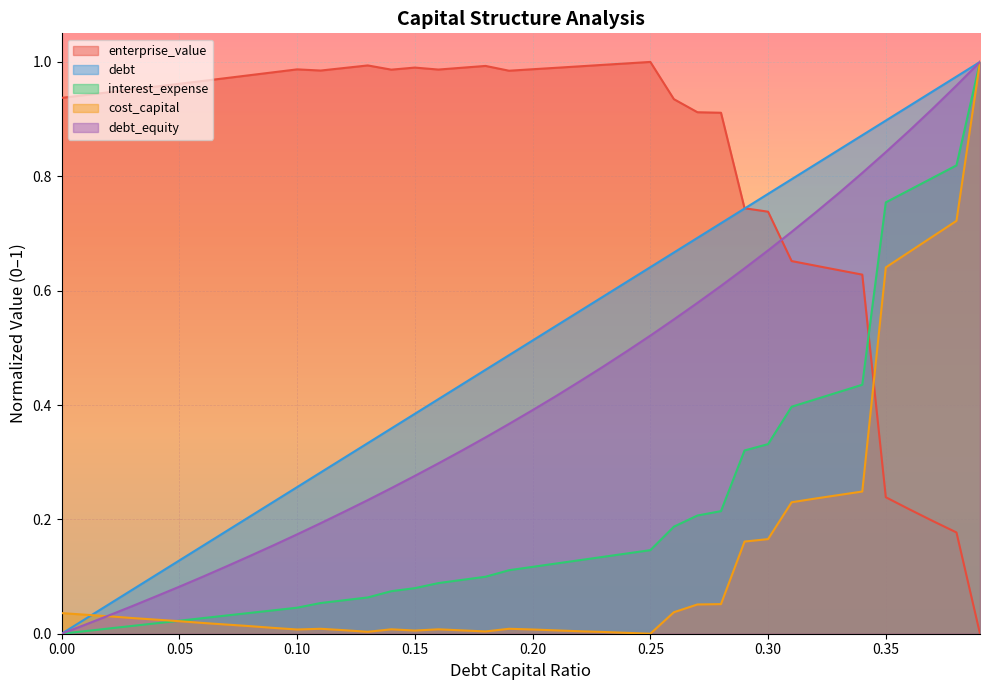

How many positive values does the enterprise_value series have?

39